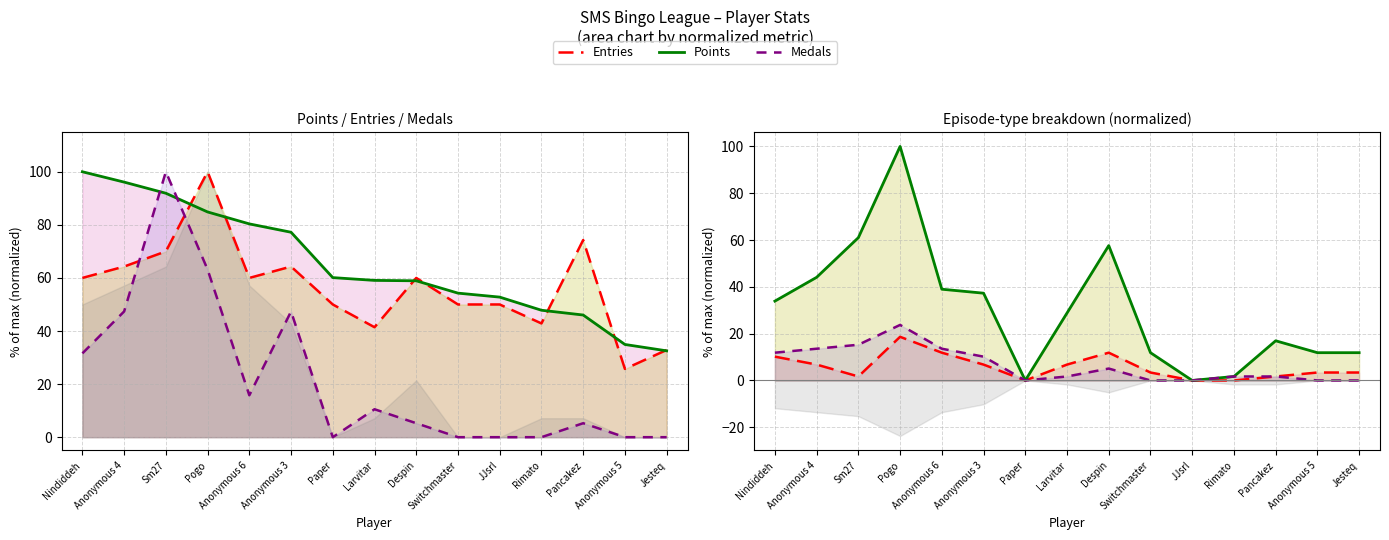

What is the difference between the second highest and second lowest values in the Ep wins series?

15.3